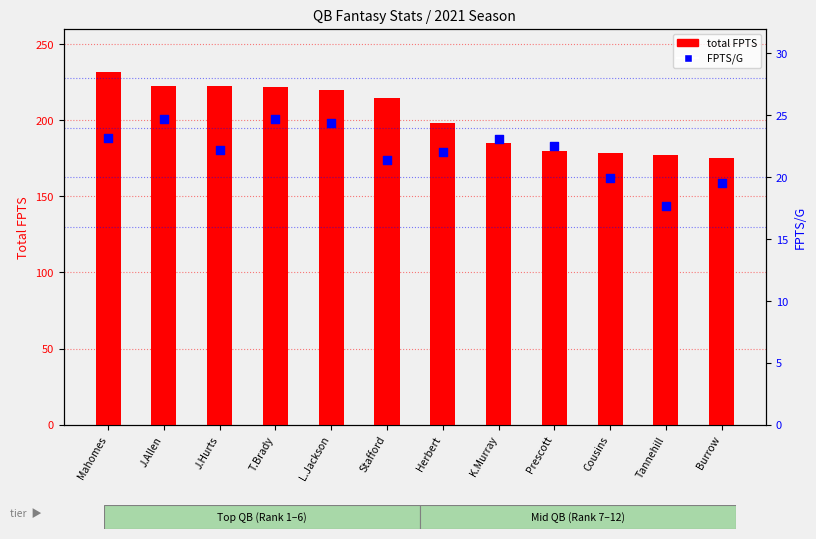

Is the value of FPTS/G at Prescott greater than the value of total FPTS at J.Hurts?

No